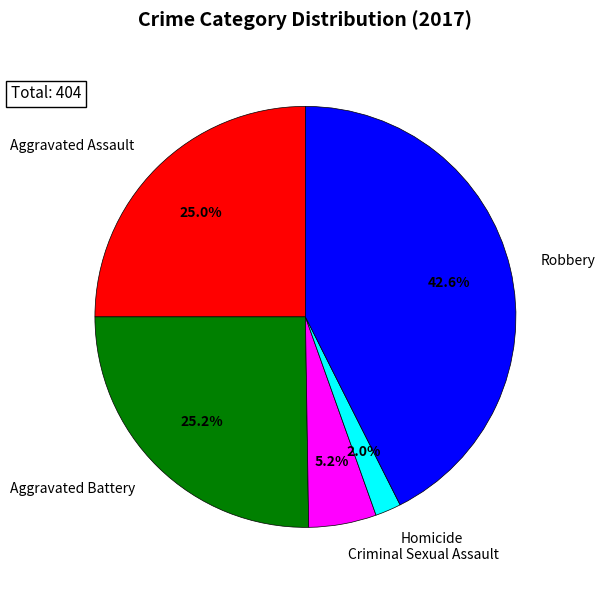

To the nearest percent, what percentage of the pie is Aggravated Battery?

25%